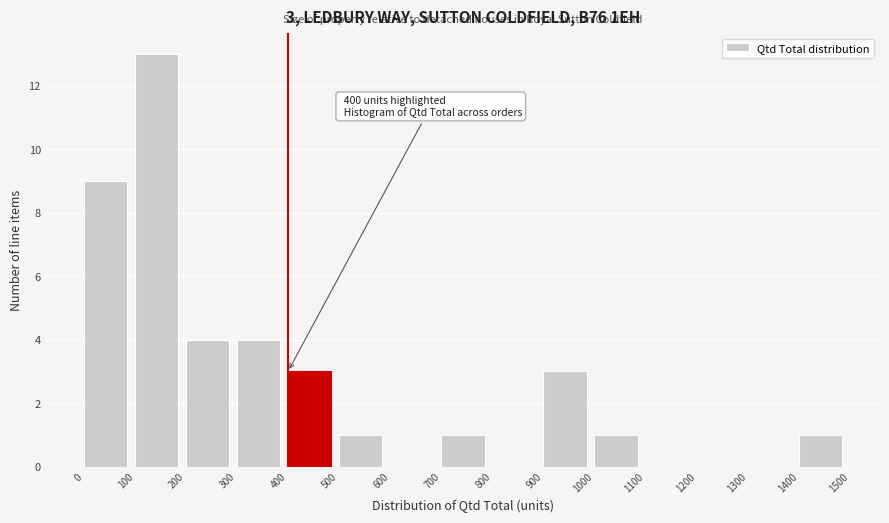

Over which range of the x-axis is the bar tallest?

100 to 200